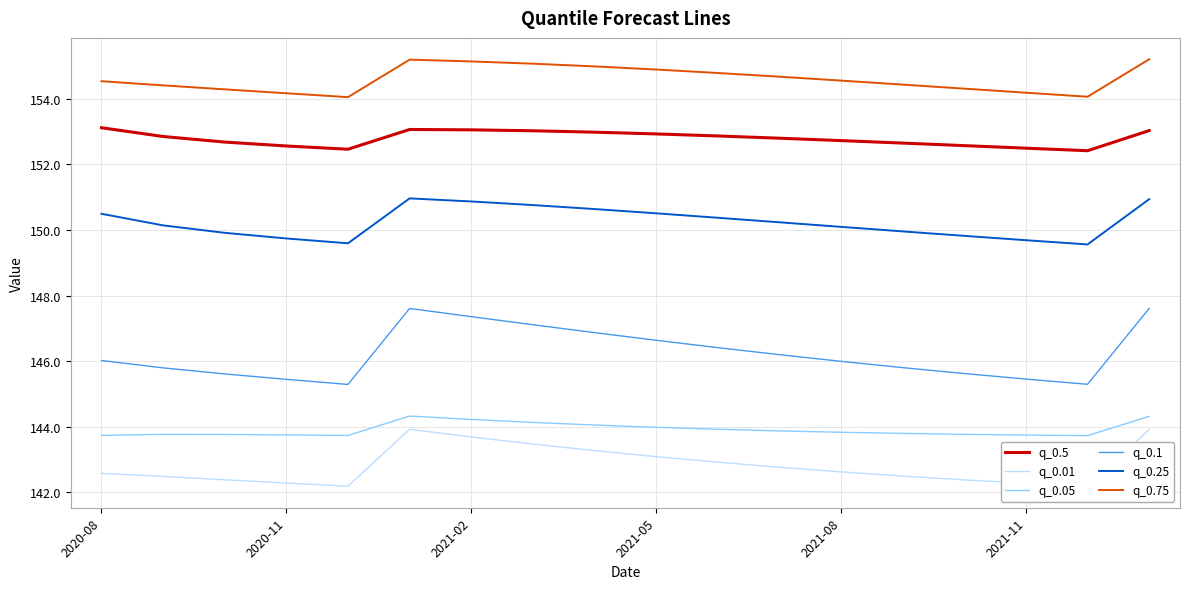

True or false: q_0.75 and q_0.25 intersect in this chart.

False